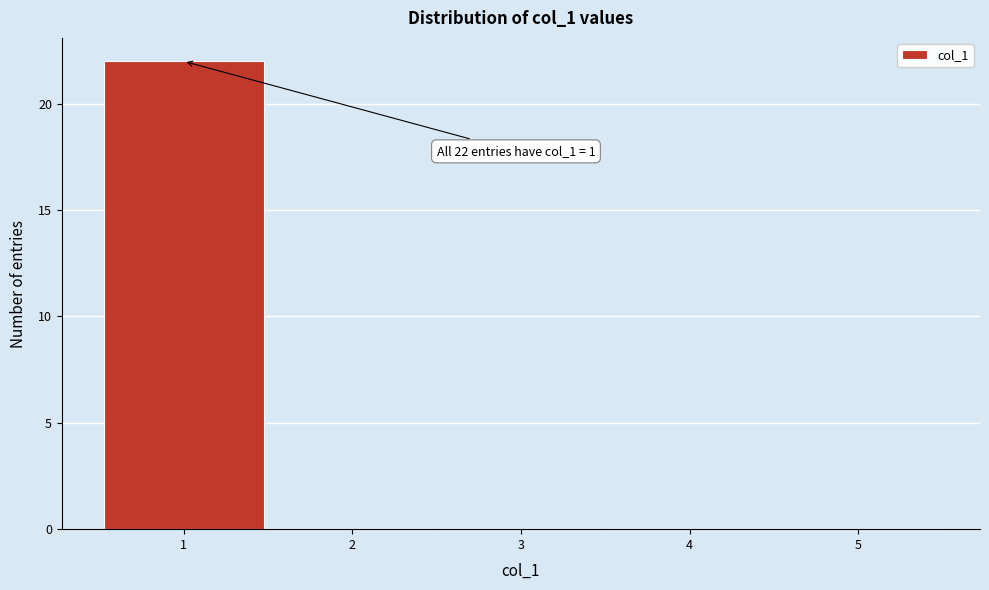

Over which range of the x-axis is the bar tallest?

0.5 to 1.5